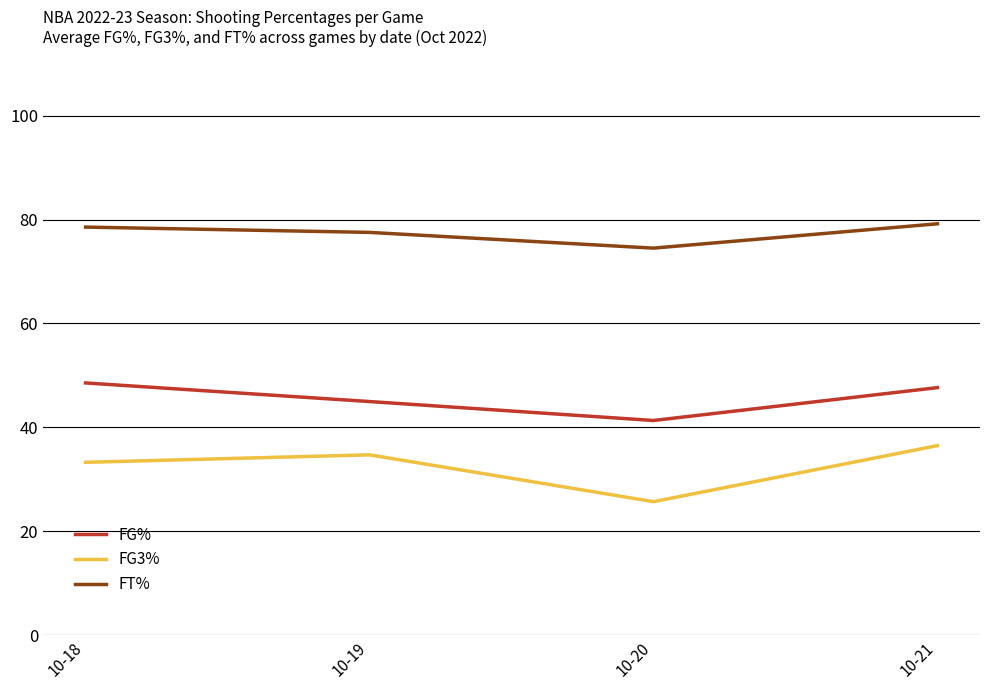

What are all the series names shown in the legend?

FG%, FG3%, FT%